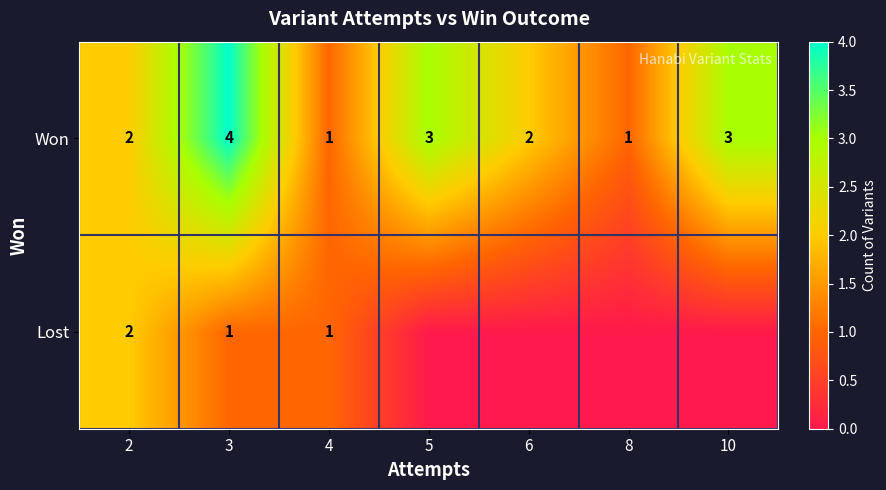

Rank the series at 3 from highest to lowest value.

Won, Lost